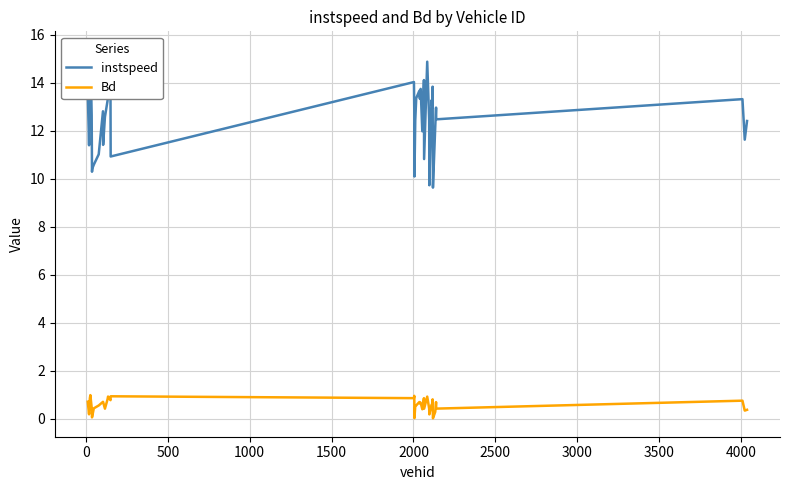

What is the highest value of the Bd series?

1.0